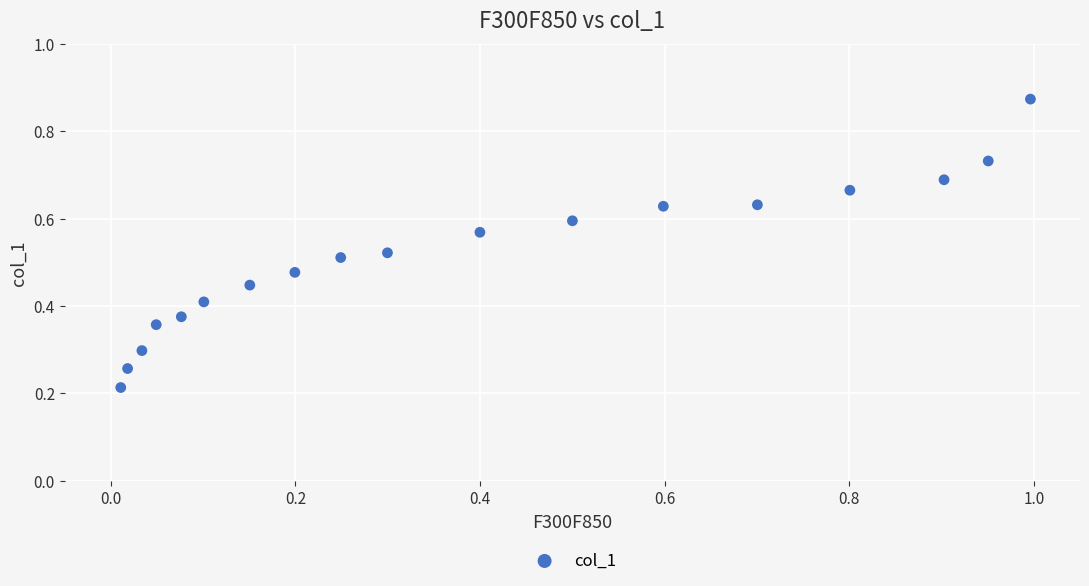

What is the range of X values (max minus min)?

1.0